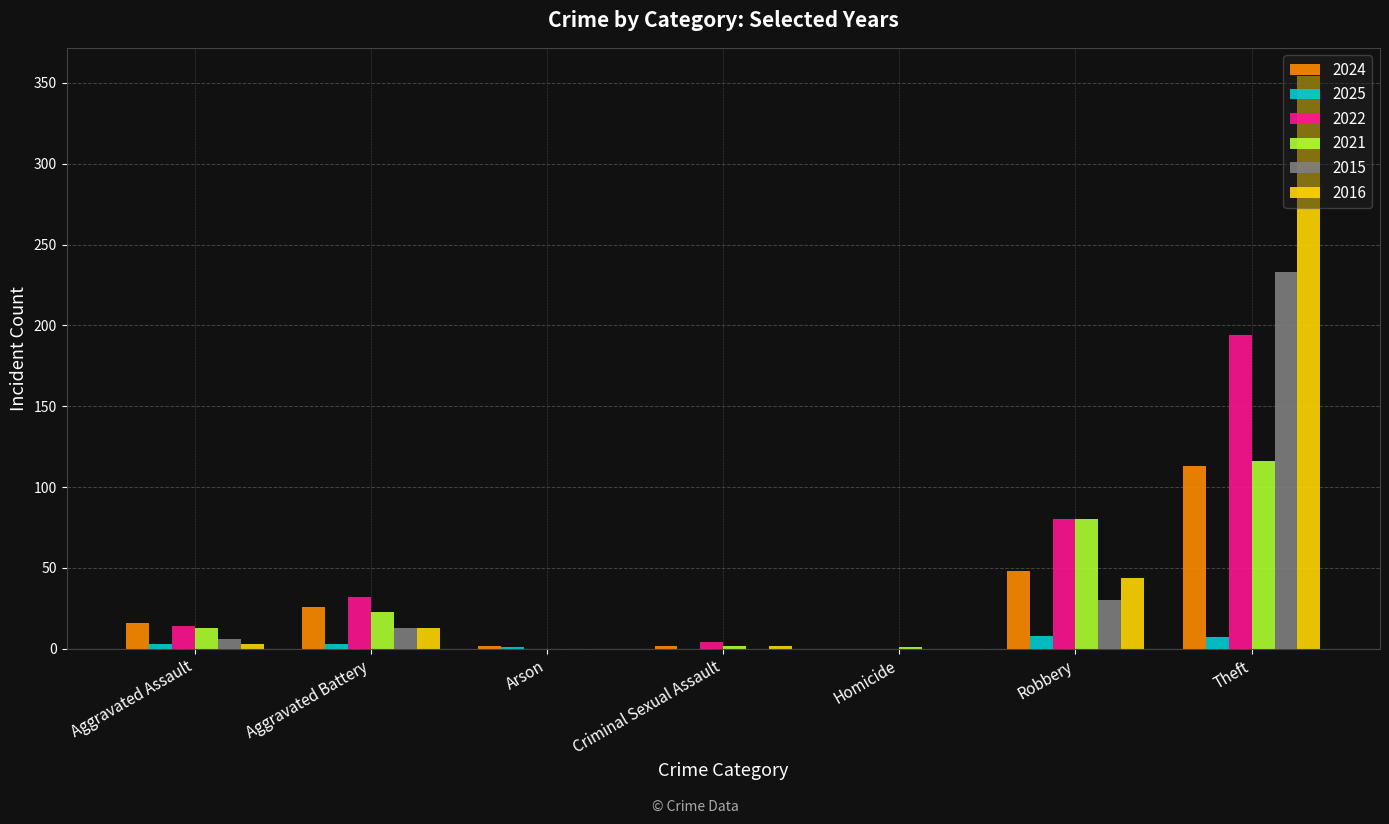

Is it true that 2015 equals 233 at Theft?

True